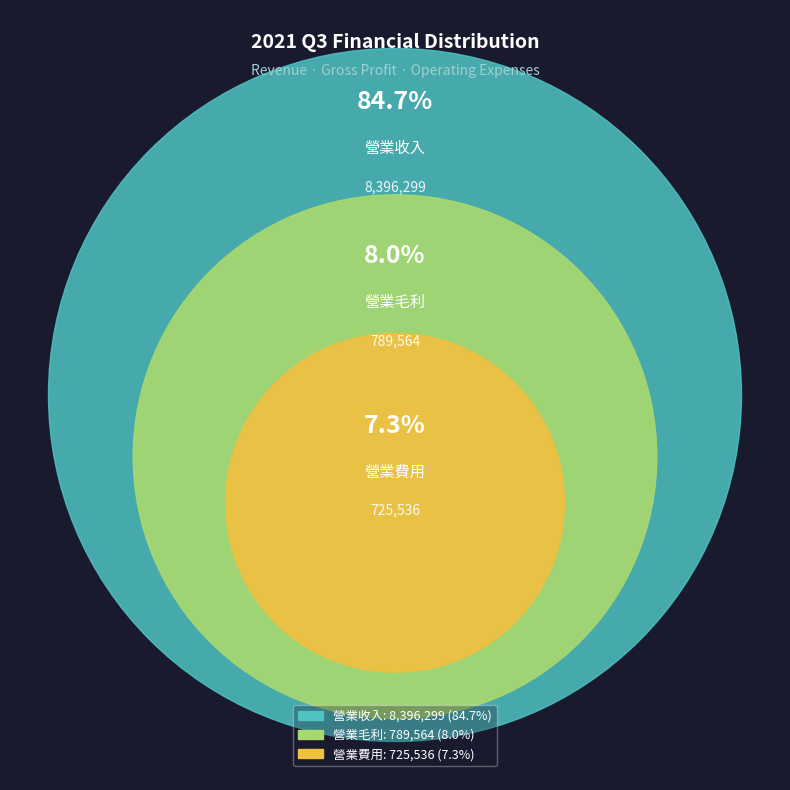

To the nearest percent, what portion does 營業費用 represent?

7%